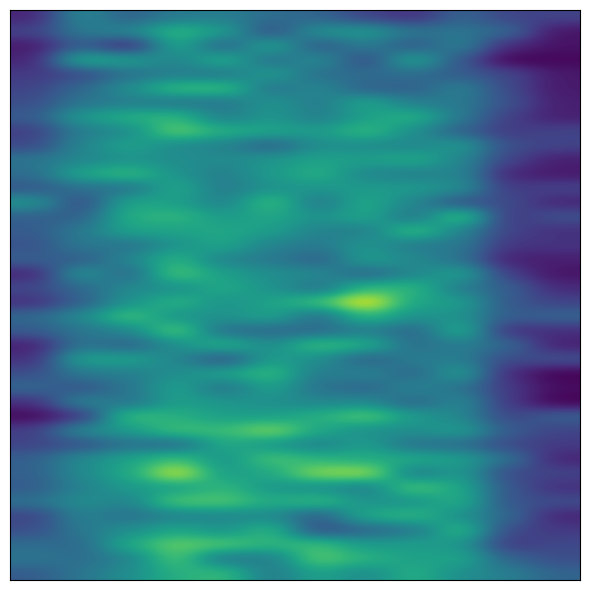

At how many categories does at least one series exceed 28?

11